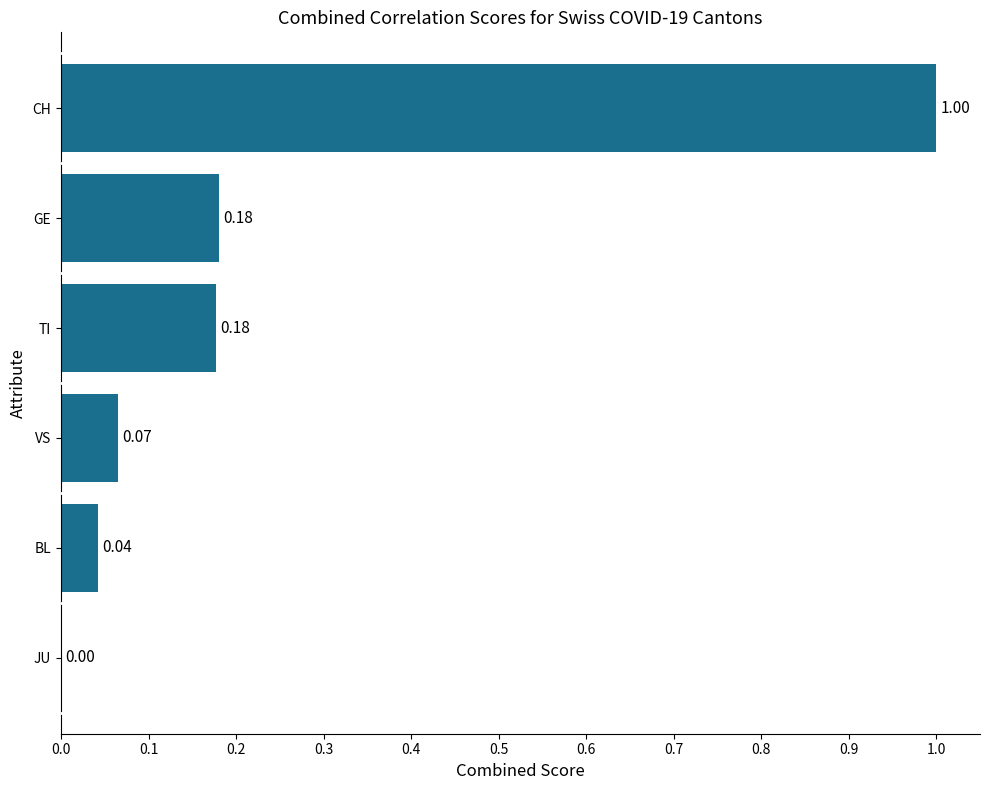

Where is the data nearest to the value 0?

JU